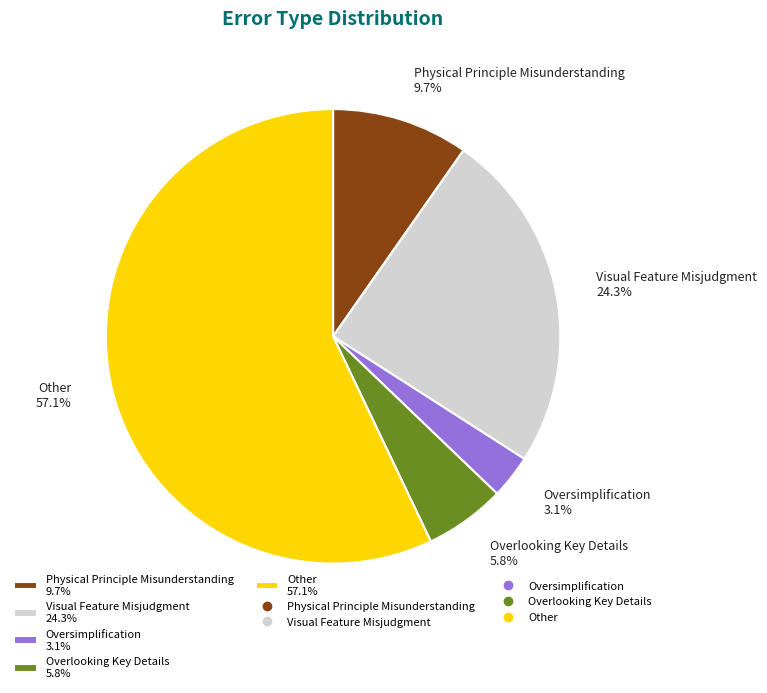

What percentage is the Overlooking Key Details slice, to the nearest percent?

6%